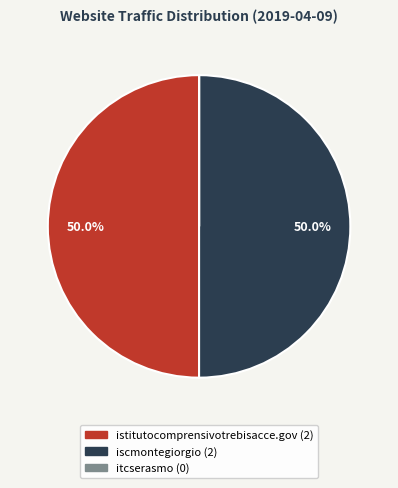

How many segments does this pie chart have?

3